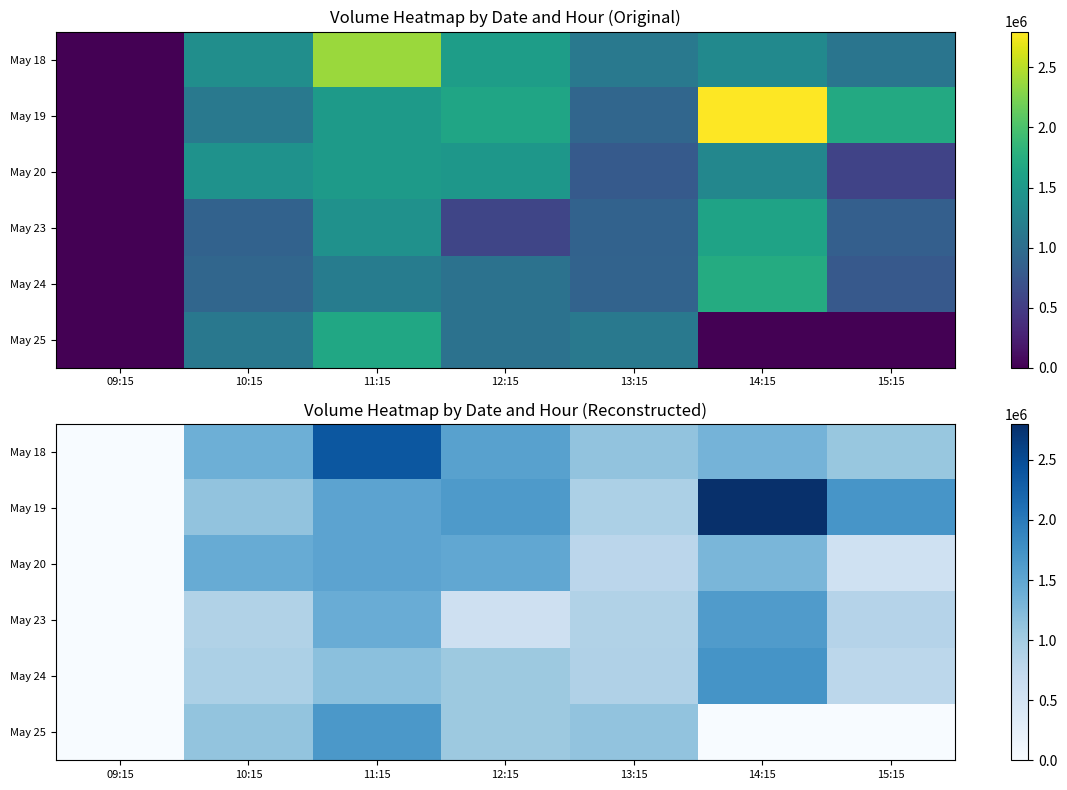

Where is May 25 nearest to the value 831189?

12:15